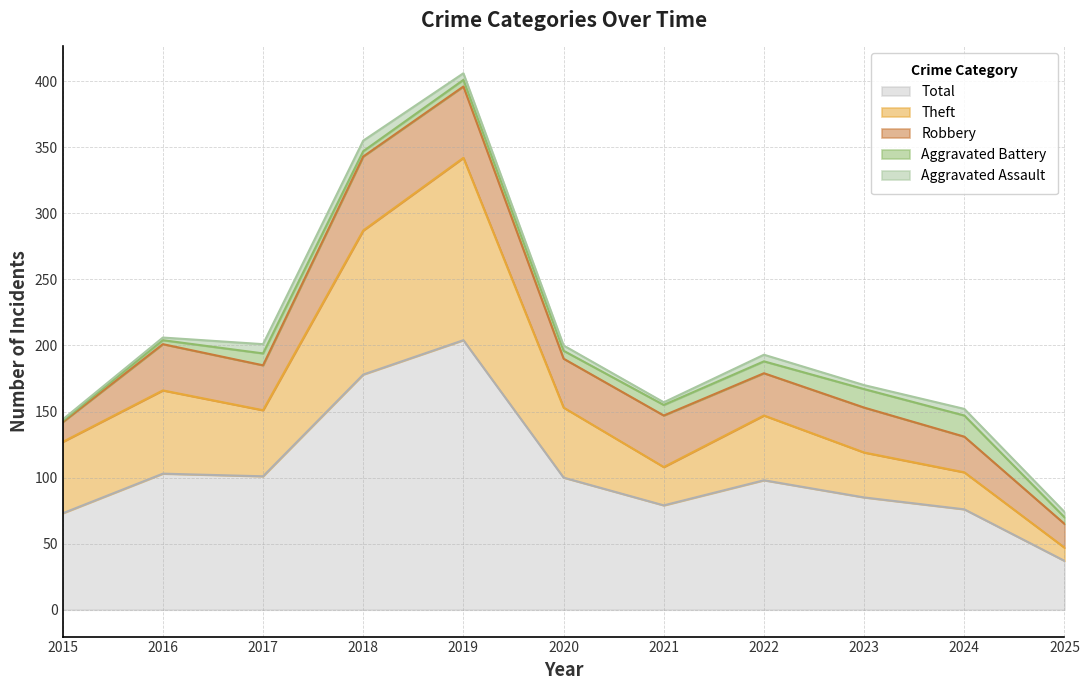

At which category is the sum across all series the highest?

2019